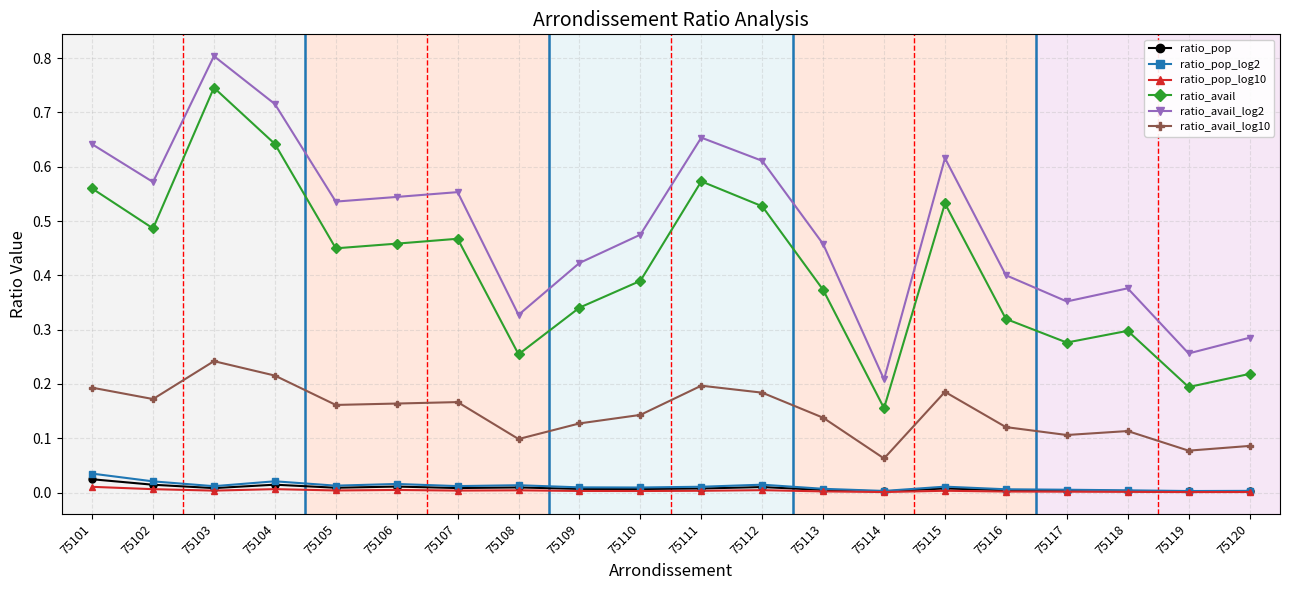

True or false: ratio_avail_log2 has more than 0 points higher than both neighbors.

True